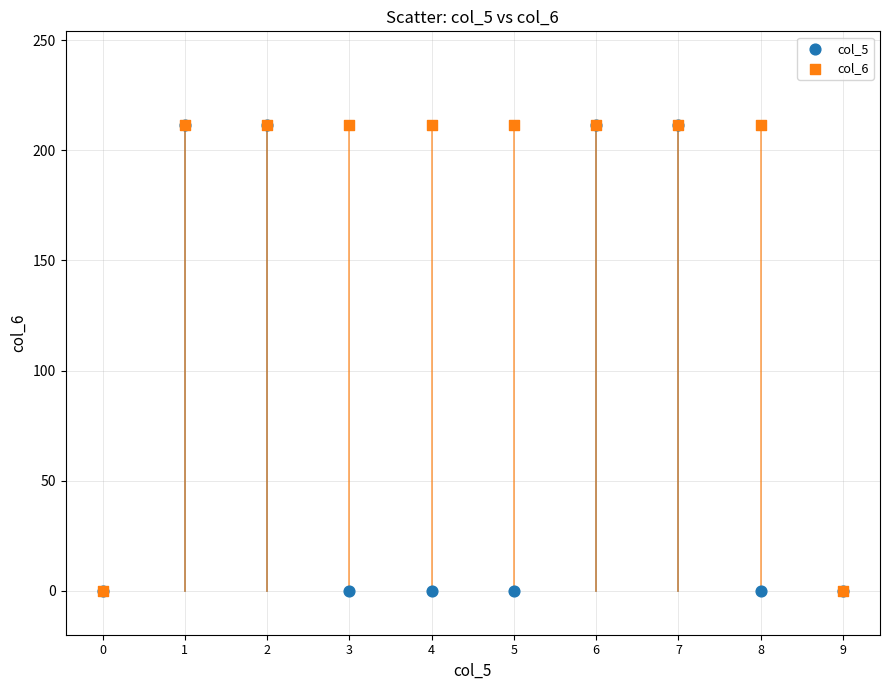

What are all the series names shown in the legend?

col_5, col_6